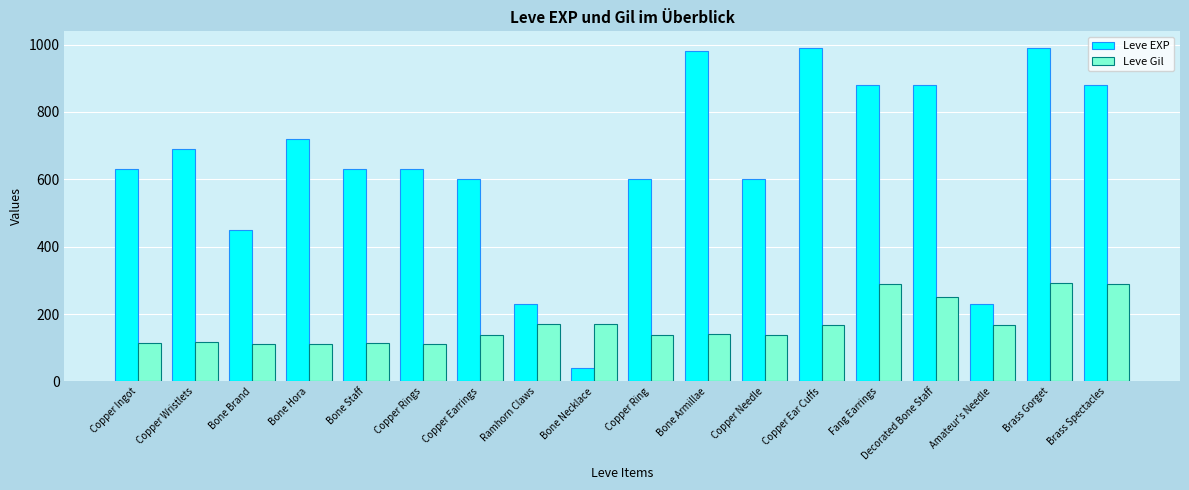

What is the maximum value for Leve Gil?

293